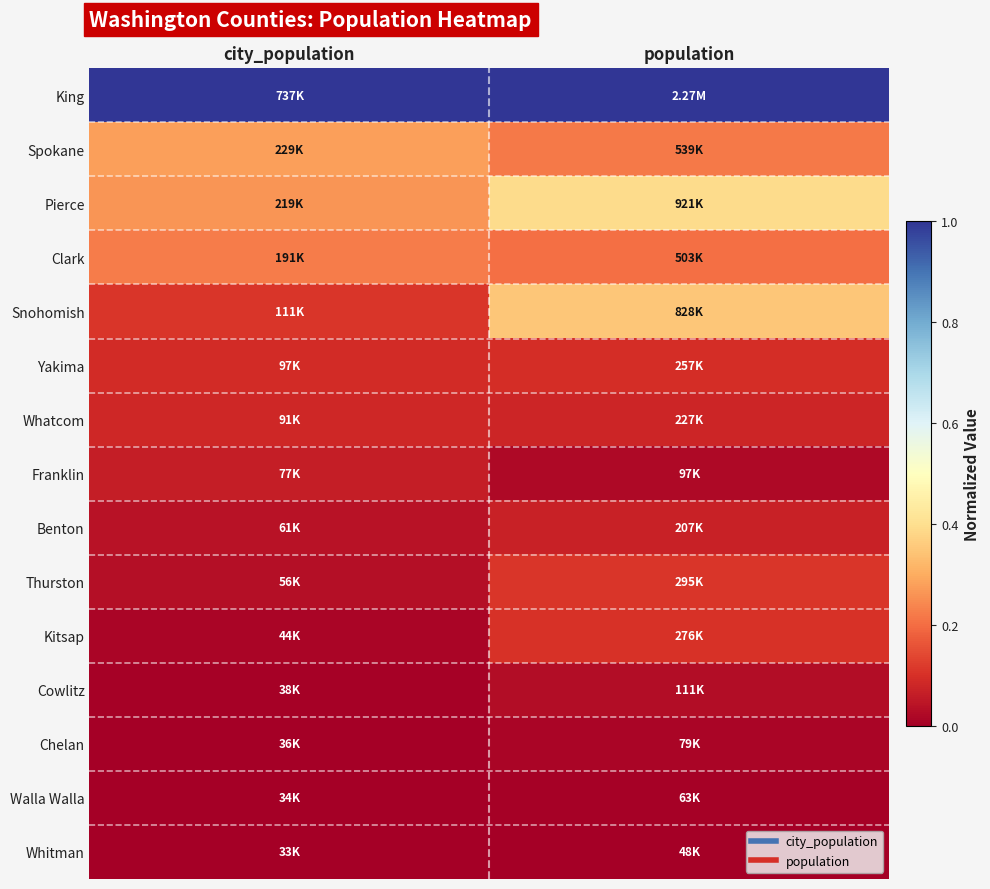

Reading right to left, extract all data points from this chart.

King: population=1.0	city_population=1.0
Spokane: population=0.2	city_population=0.3
Pierce: population=0.4	city_population=0.3
Clark: population=0.2	city_population=0.2
Snohomish: population=0.4	city_population=0.1
Yakima: population=0.1	city_population=0.1
Whatcom: population=0.1	city_population=0.1
Franklin: population=0.0	city_population=0.1
Benton: population=0.1	city_population=0.0
Thurston: population=0.1	city_population=0.0
Kitsap: population=0.1	city_population=0.0
Cowlitz: population=0.0	city_population=0.0
Chelan: population=0.0	city_population=0.0
Walla Walla: population=0.0	city_population=0.0
Whitman: population=0.0	city_population=0.0